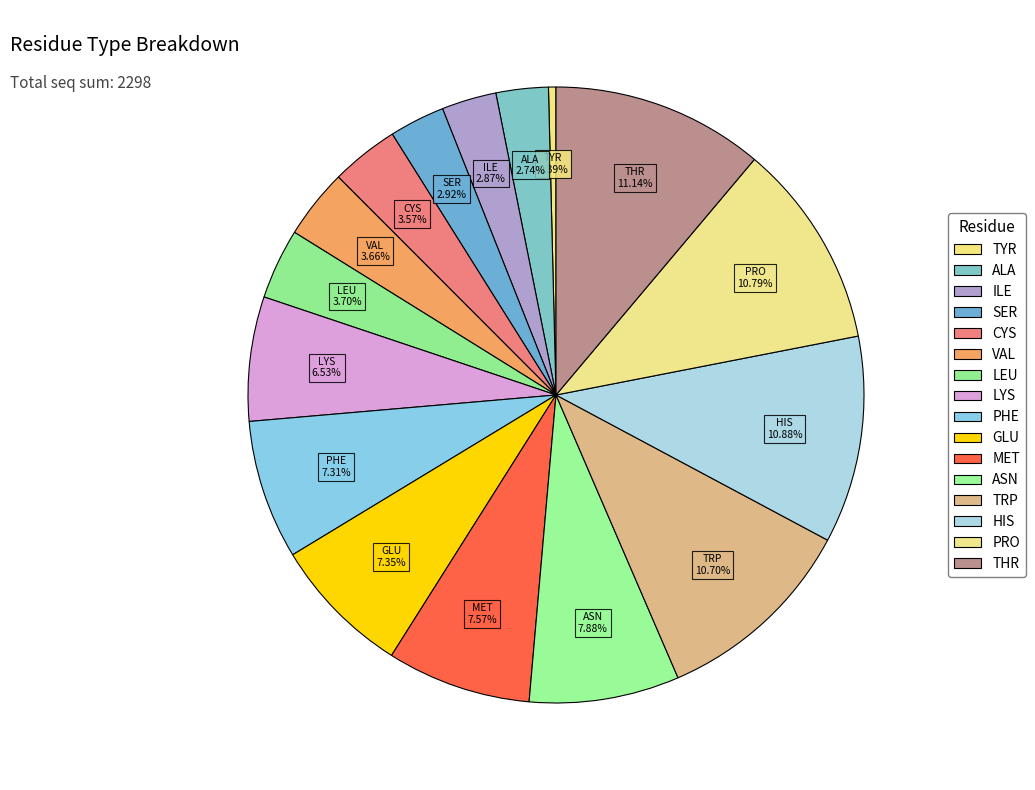

What percentage is NOT represented by LEU?

96.3%